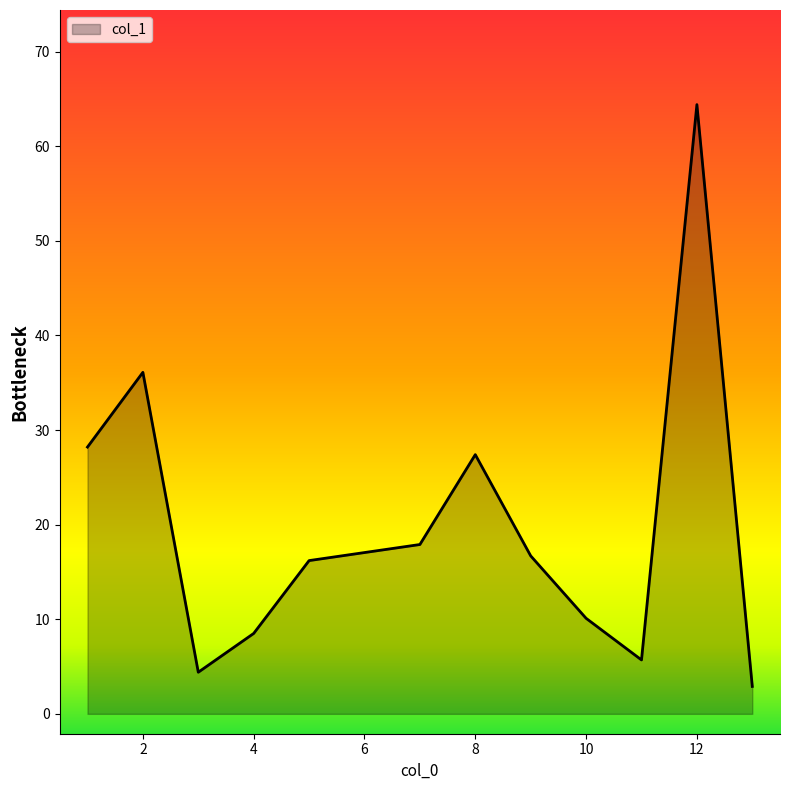

What is the smallest value displayed?

2.9